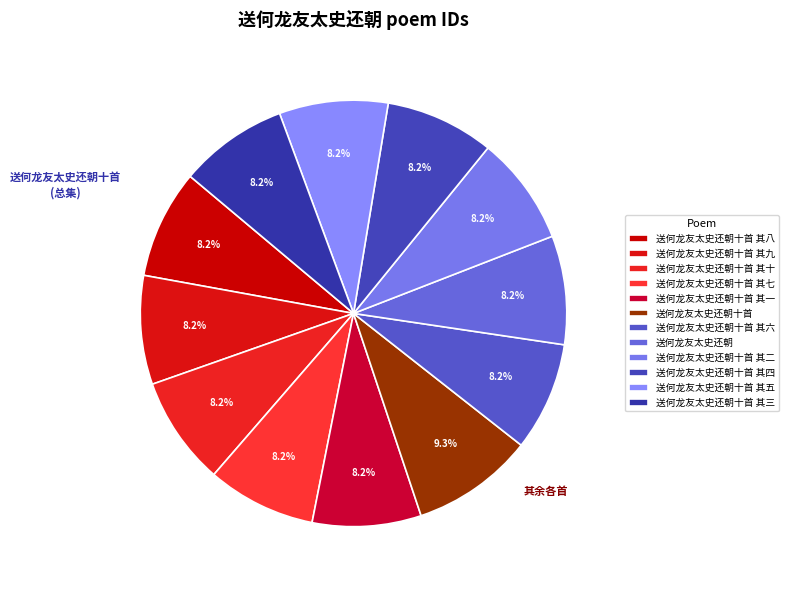

Is it true that 送何龙友太史还朝十首 其十 is 3% of the pie?

False